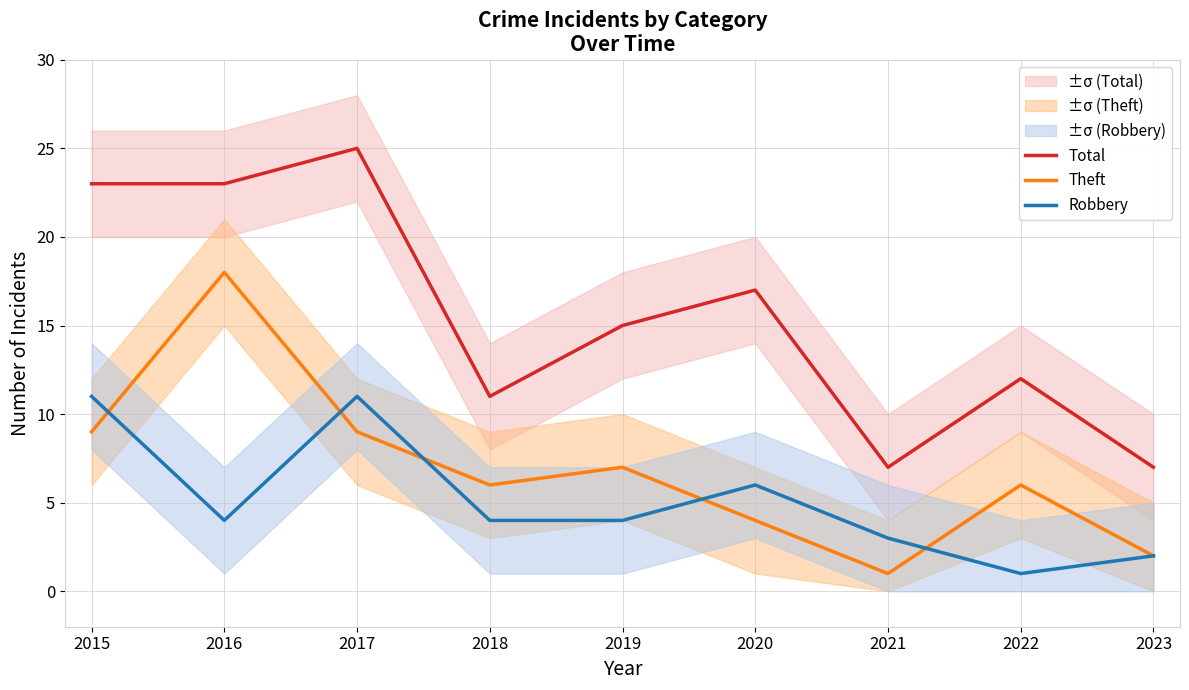

Which series has the largest range (max minus min)?

Total